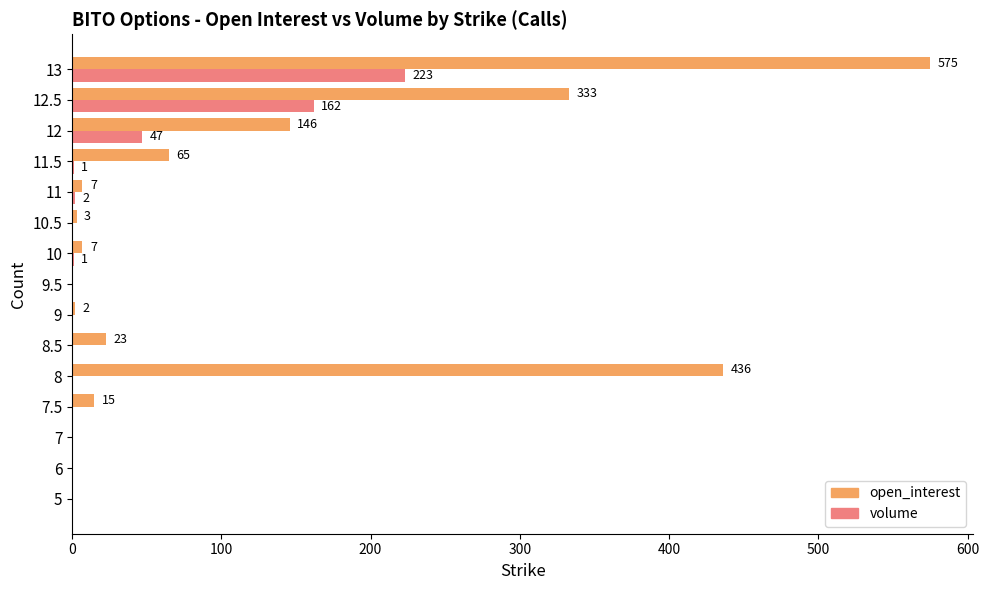

At which label is volume closest to 111?

12.5